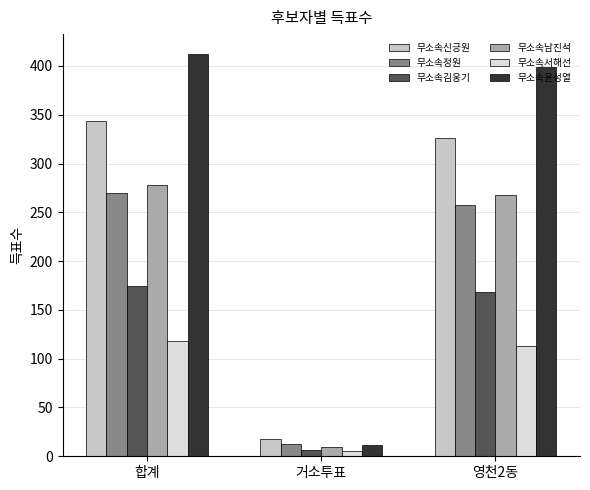

Reading left to right, extract all data points from this chart.

무소속신긍원: 합계=344	거소투표=18	영천2동=326
무소속정원: 합계=270	거소투표=13	영천2동=257
무소속김웅기: 합계=174	거소투표=6	영천2동=168
무소속남진석: 합계=278	거소투표=9	영천2동=268
무소속서해선: 합계=118	거소투표=5	영천2동=113
무소속윤성열: 합계=412	거소투표=12	영천2동=399